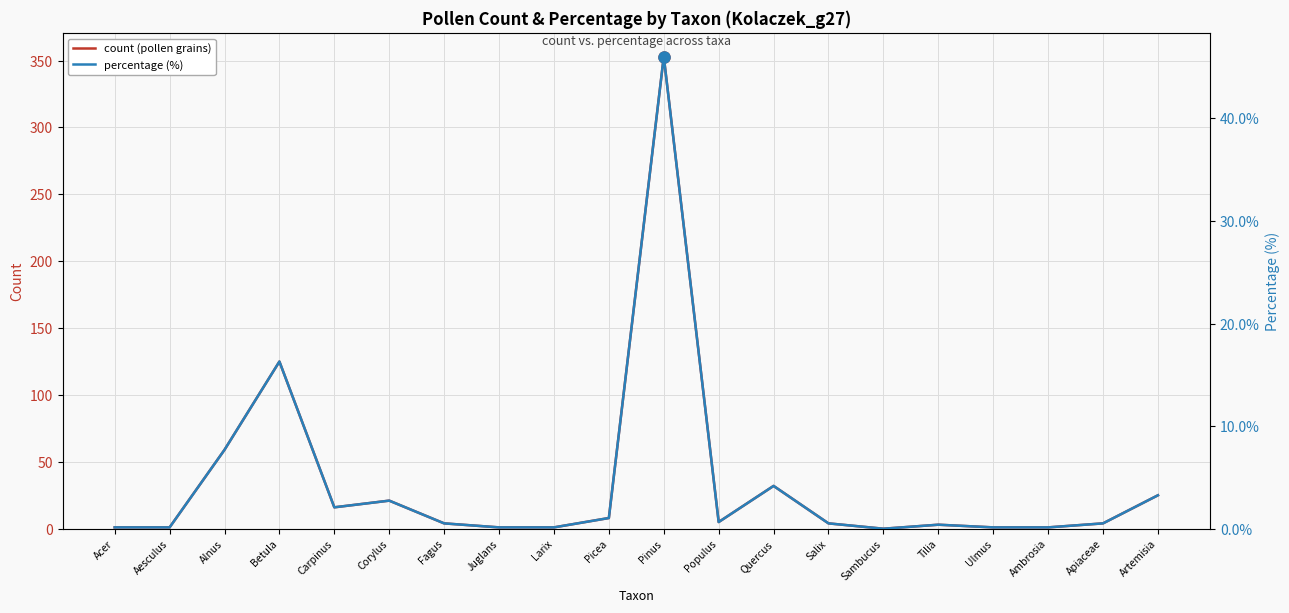

Rank the series at Juglans from lowest to highest value.

percentage (%), count (pollen grains)